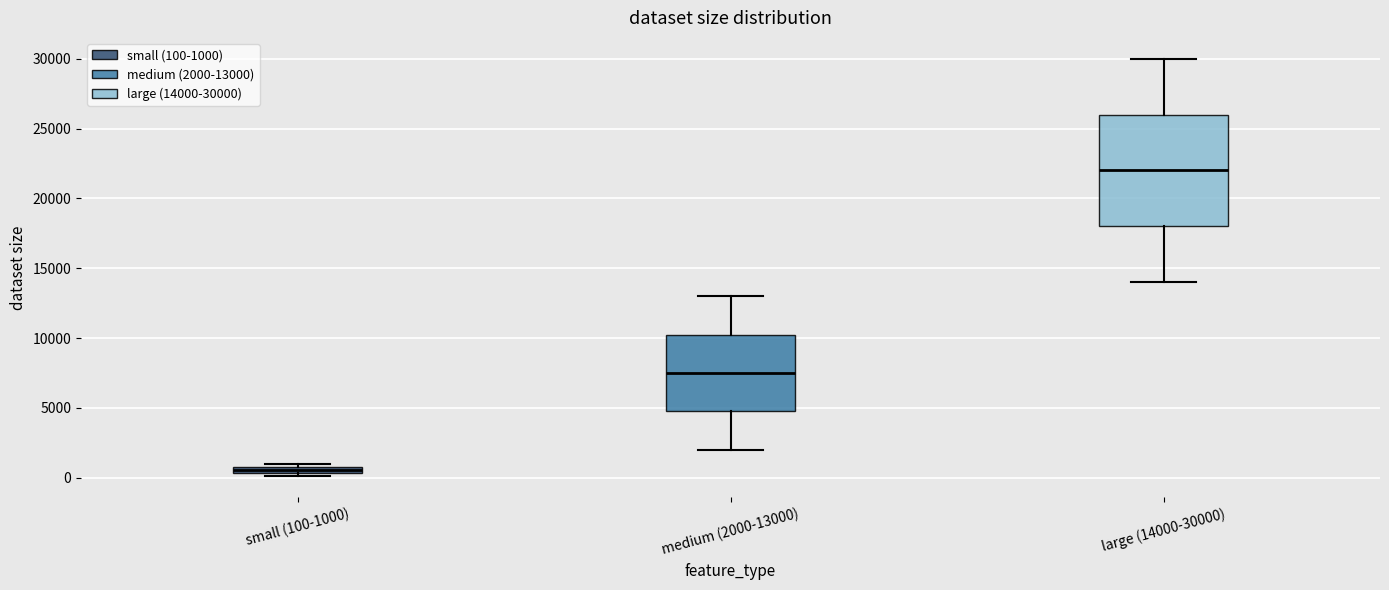

Where is the upper edge of the box for small (100-1000) on the y-axis? The values are not printed on the chart, so give them approximately, as read against the axis.

1000